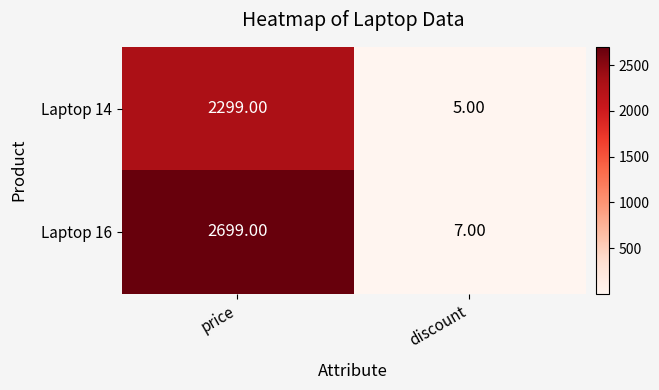

What is the sum of all Laptop 14 values?

2304